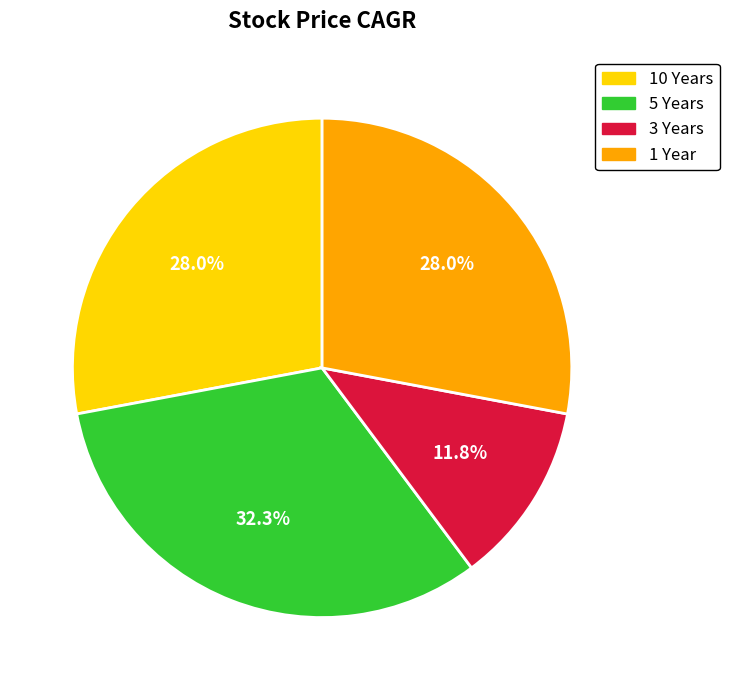

Is it true that 10 Years is 21% of the pie?

False